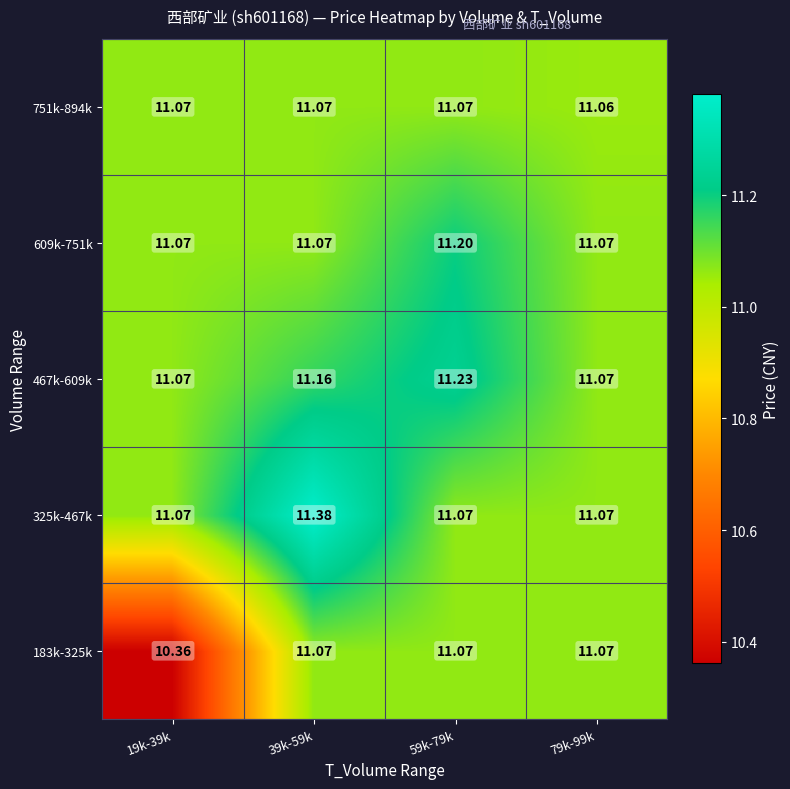

What is the greatest value displayed?

11.4